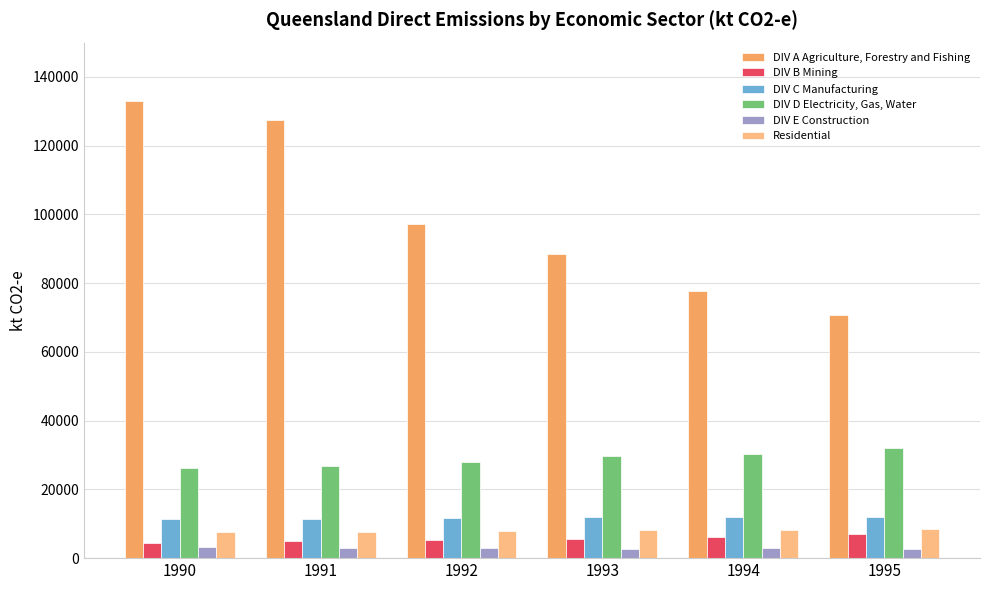

What is the total value across all series at 1993?

146332.9